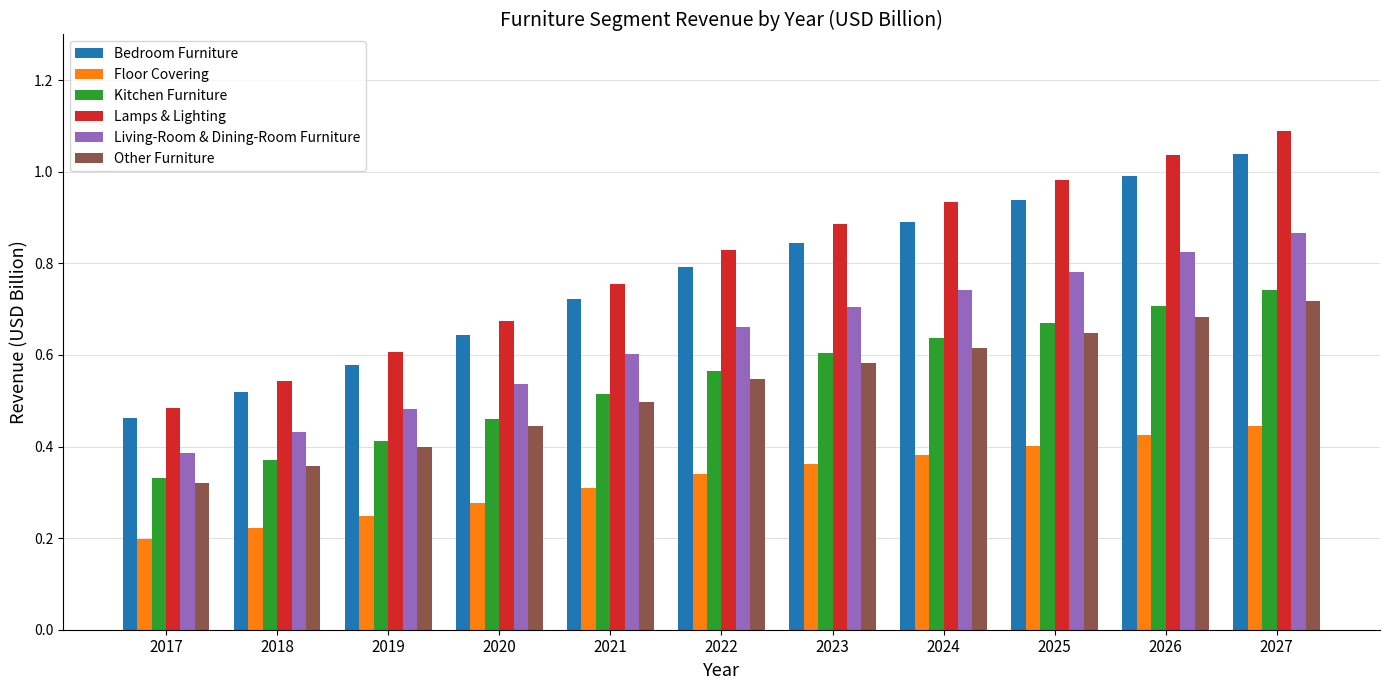

At which label does Living-Room & Dining-Room Furniture reach its peak?

2027